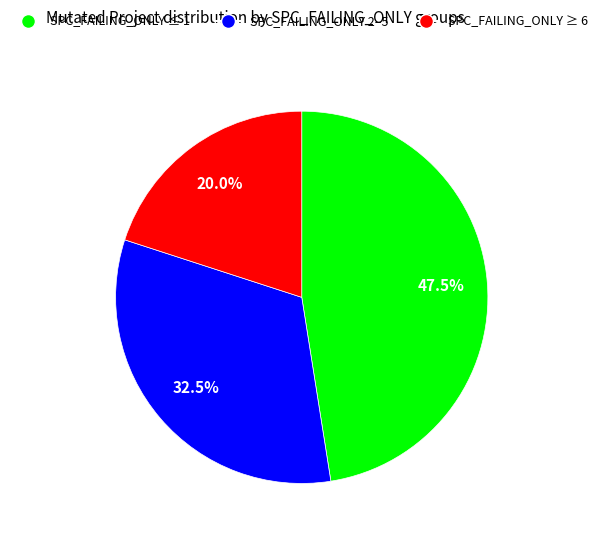

To the nearest percent, what is the difference between the largest and smallest slice percentages?

28%